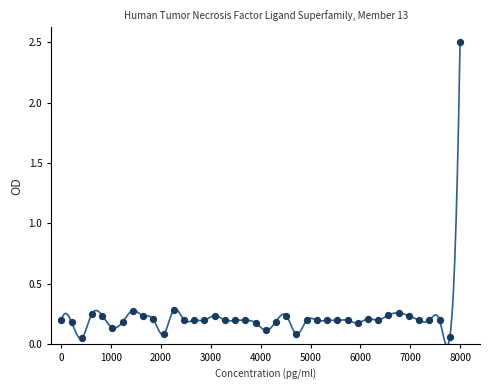

Between 10675 and 10672, which is larger?

10675